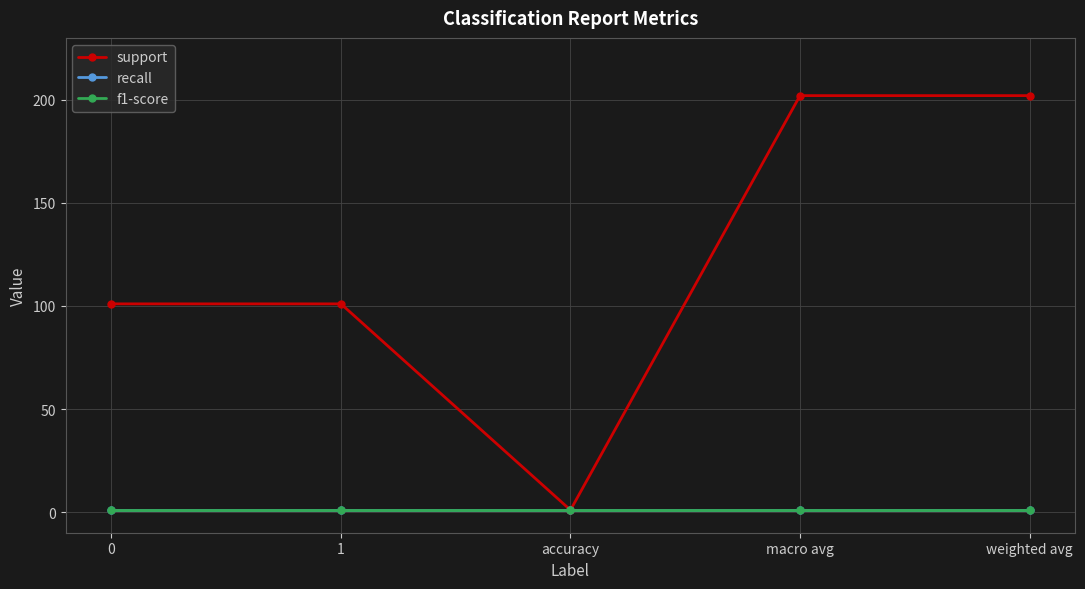

At how many categories does at least one series exceed 2?

4